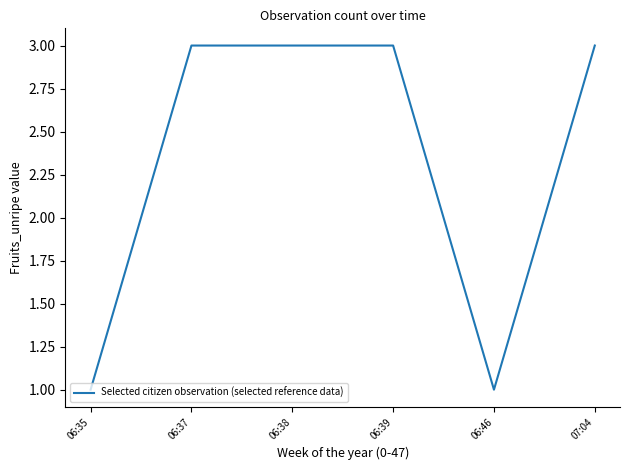

True or false: the data shows 3 at 06:37.

True